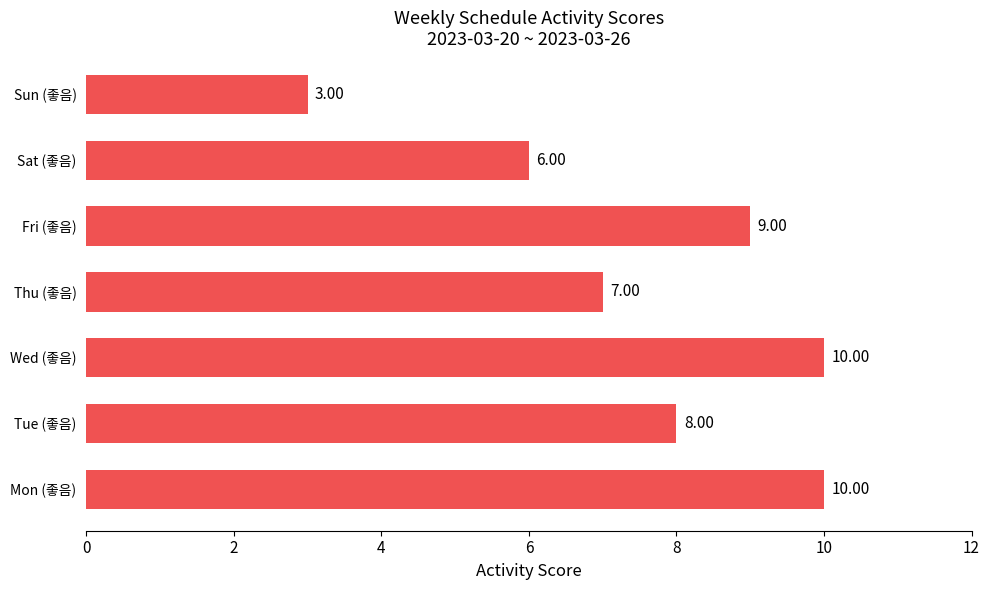

What is the difference between the maximum and minimum values?

7